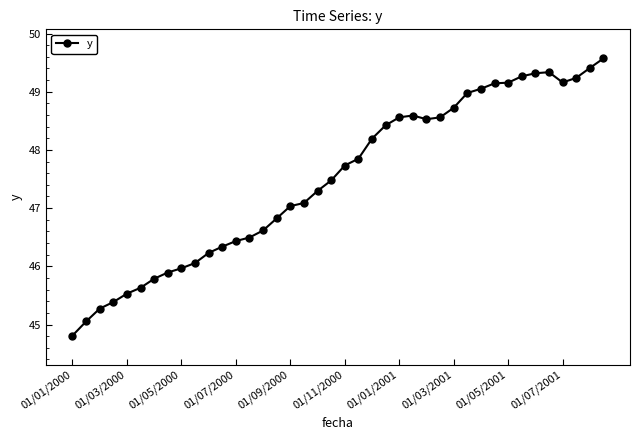

What is the value of the 17th point from the left?

47.0